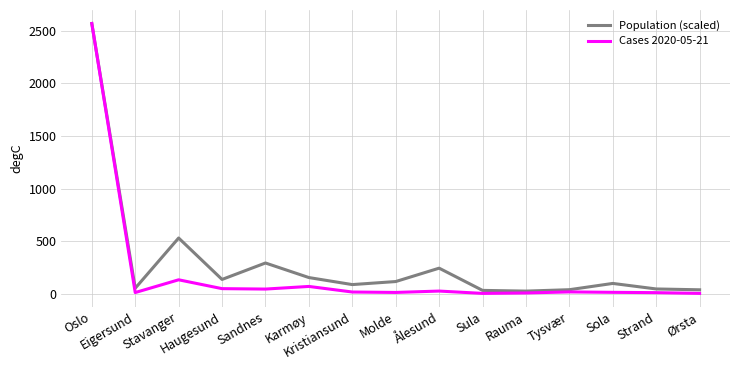

Which series has the largest range (max minus min)?

Cases 2020-05-21